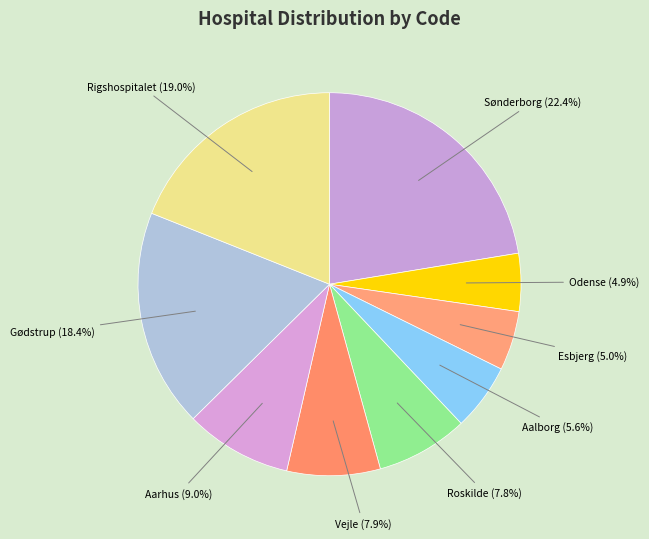

Which has a higher value, Sønderborg or Esbjerg?

Sønderborg